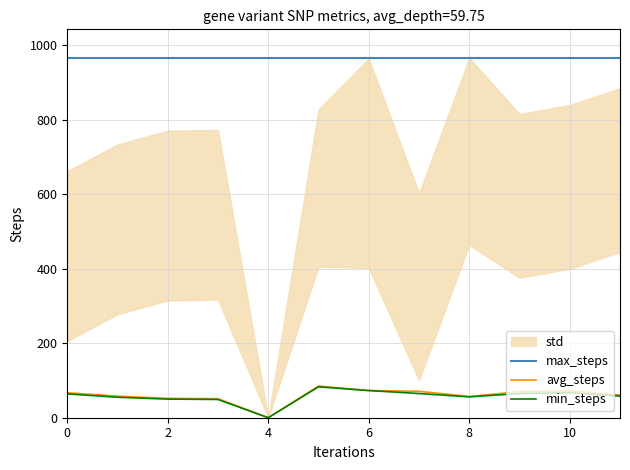

Reading right to left, transcribe all the data shown in this chart.

max_steps: 966	966	966	966	966	966	966	966	966	966	966	966
avg_steps: 61	72	70	57	71	73	85	0	51	52	58	67
min_steps: 58	67	65	56	65	73	83	0	49	50	55	64